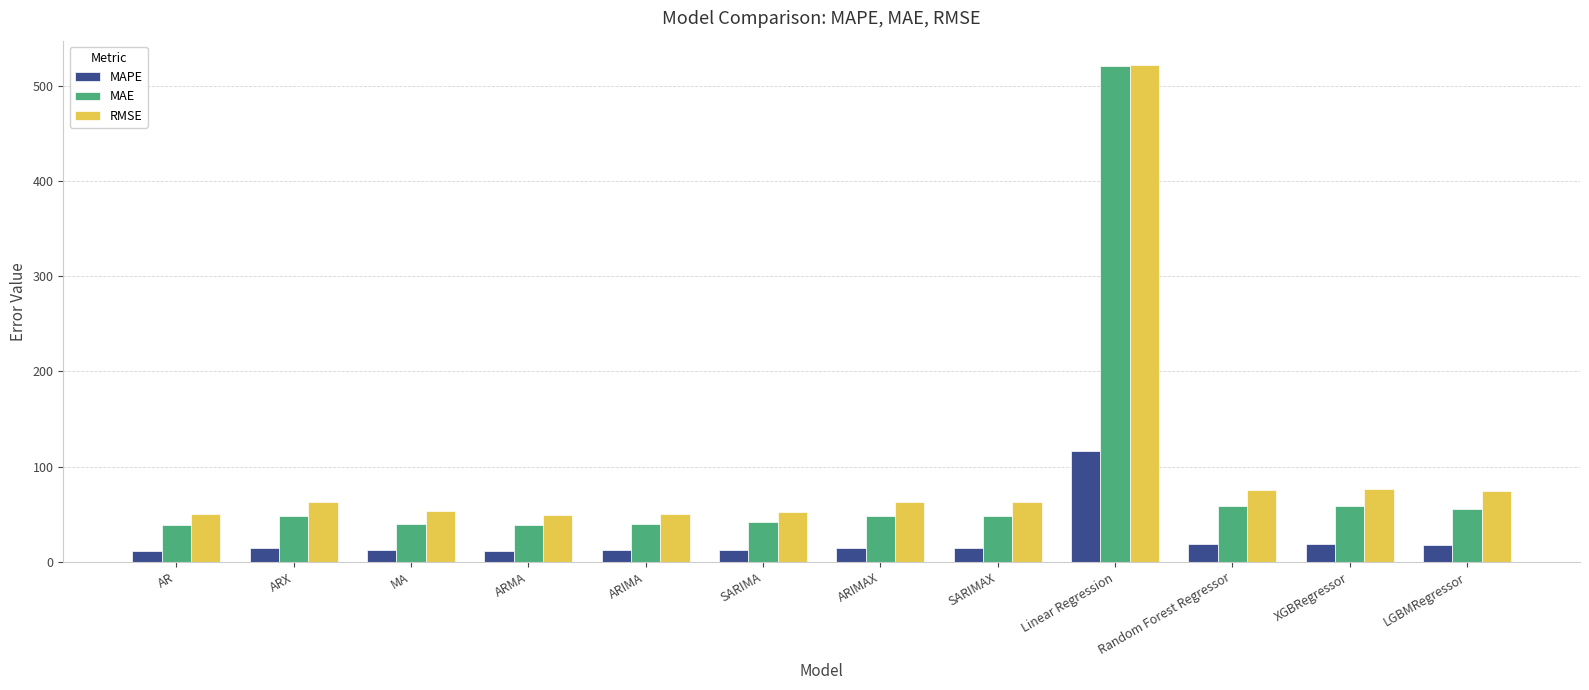

Is it true that RMSE equals 25.3 at ARX?

False